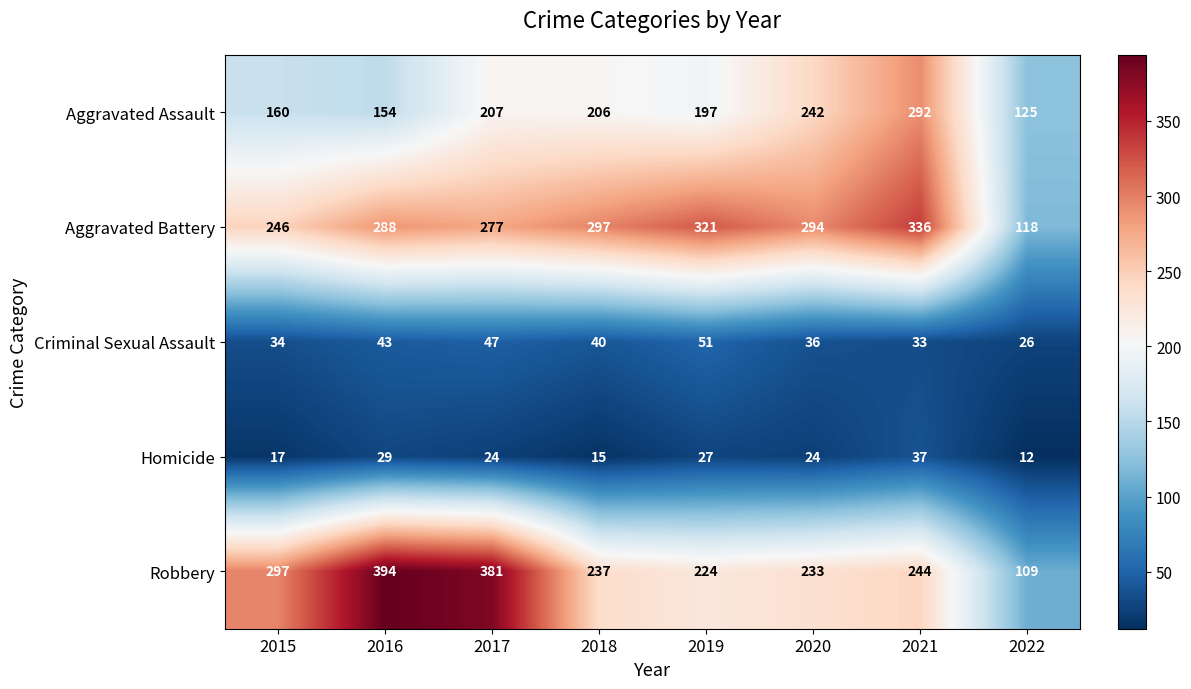

At 2017, list the series in order from largest to smallest.

Robbery, Aggravated Battery, Aggravated Assault, Criminal Sexual Assault, Homicide